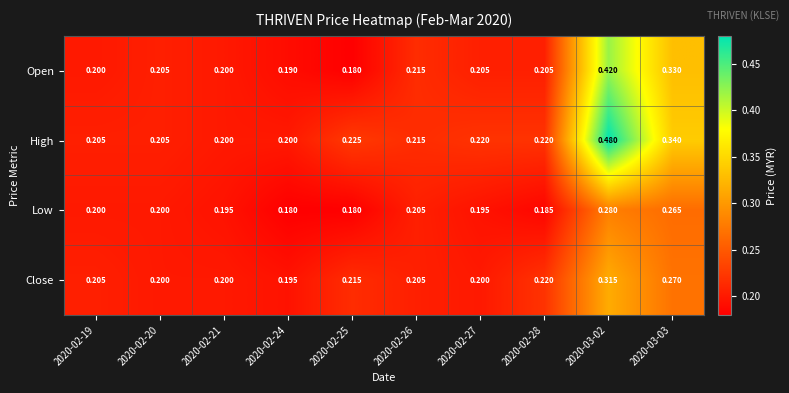

List the series in order of their overall mean, highest first.

High, Open, Close, Low